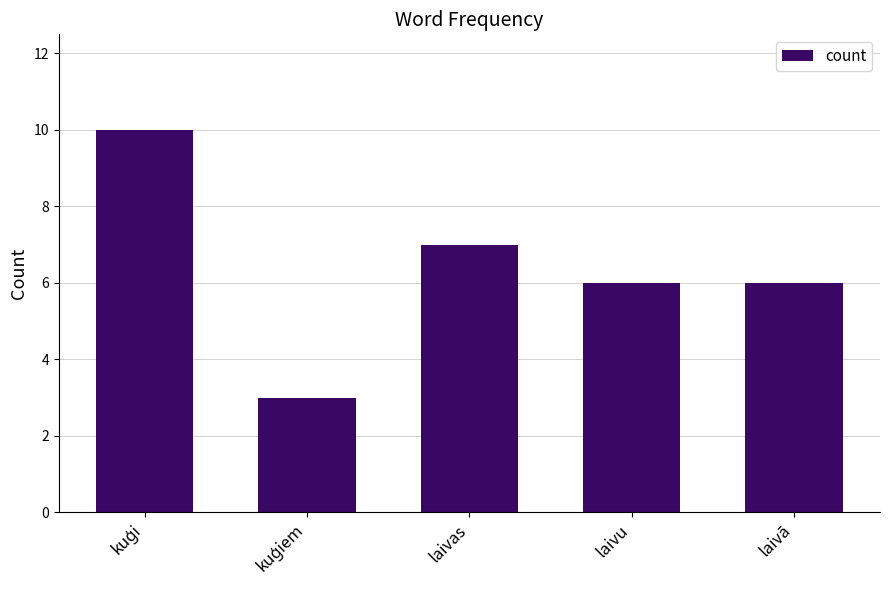

Read the value at laivā.

6